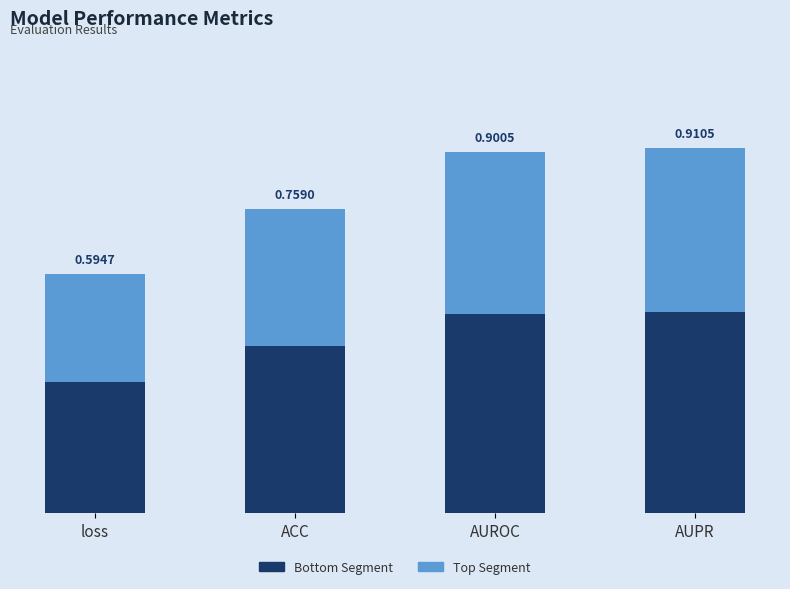

What is the difference between the Bottom Segment values at AUROC and loss?

0.2